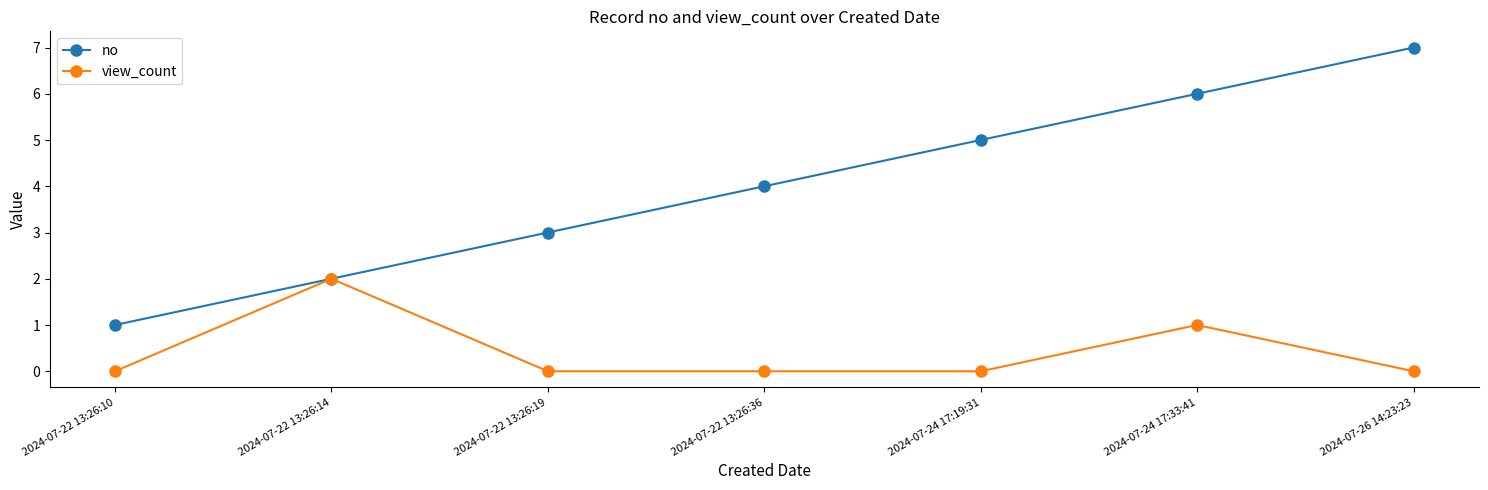

At 2024-07-22 13:26:36, list the series in order from largest to smallest.

no, view_count